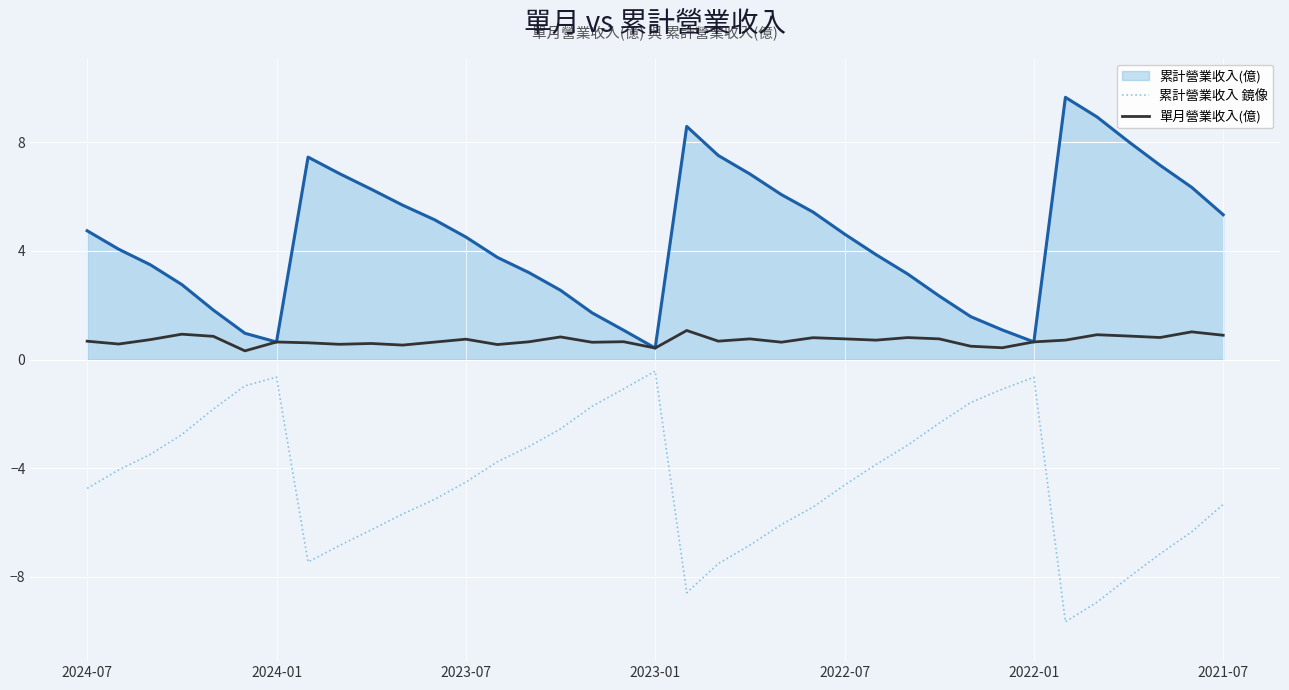

What is the greatest value displayed?

9.7